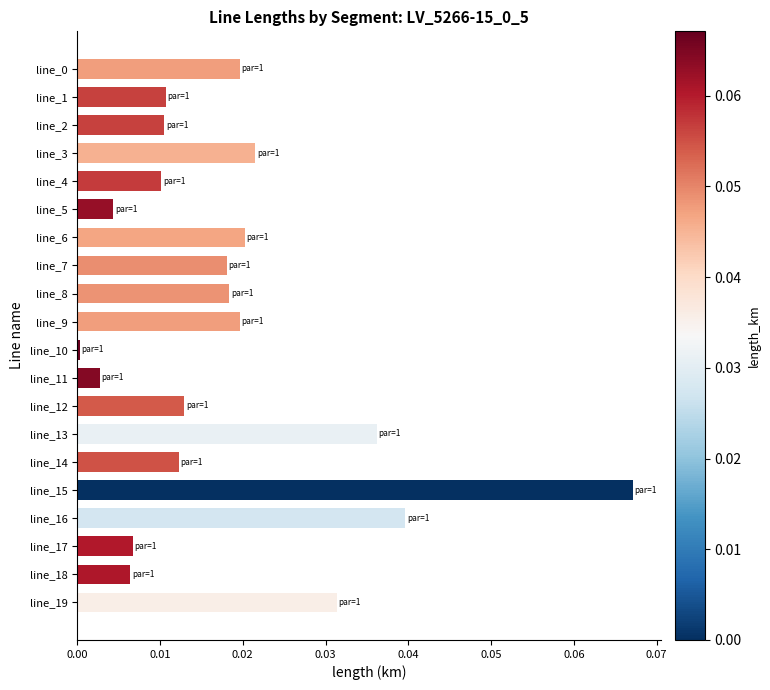

What is the sum of all values?

0.4